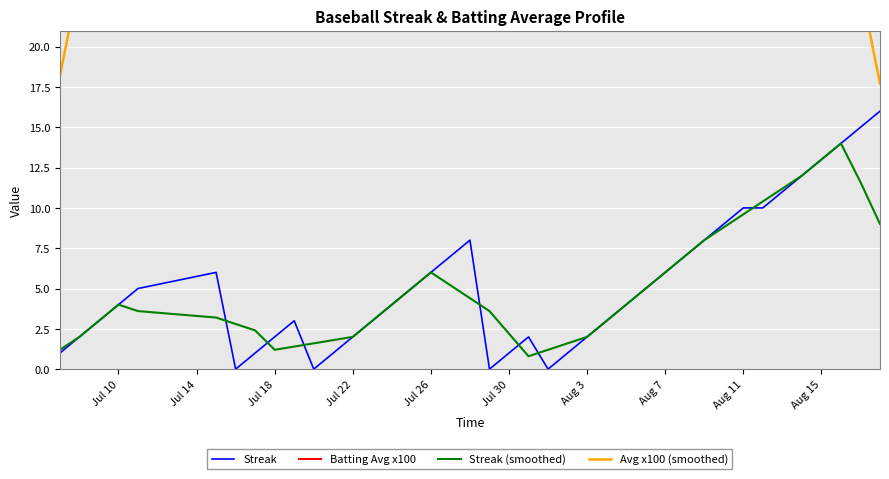

What is the maximum value for Streak?

16.0